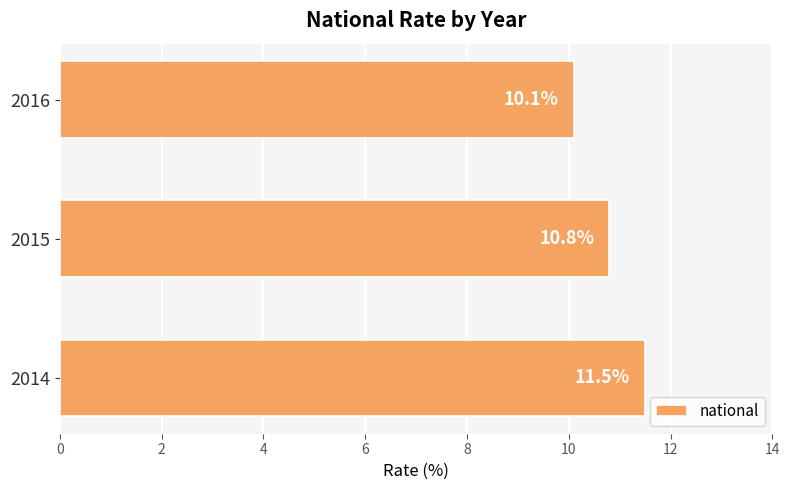

Reading bottom to top, extract all data points from this chart.

11.5	10.8	10.1